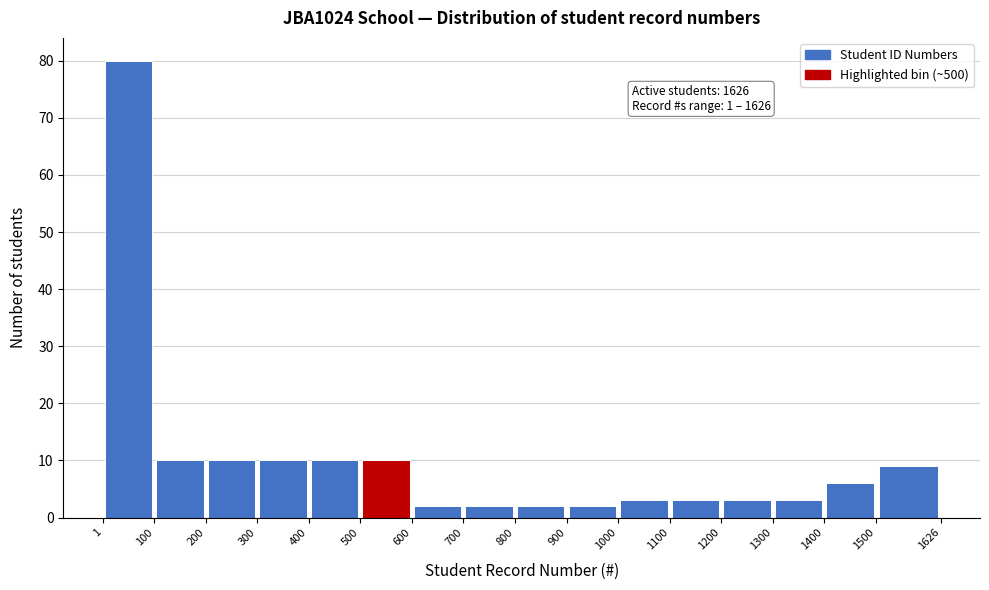

Over which range of the x-axis is the bar tallest?

1 to 100